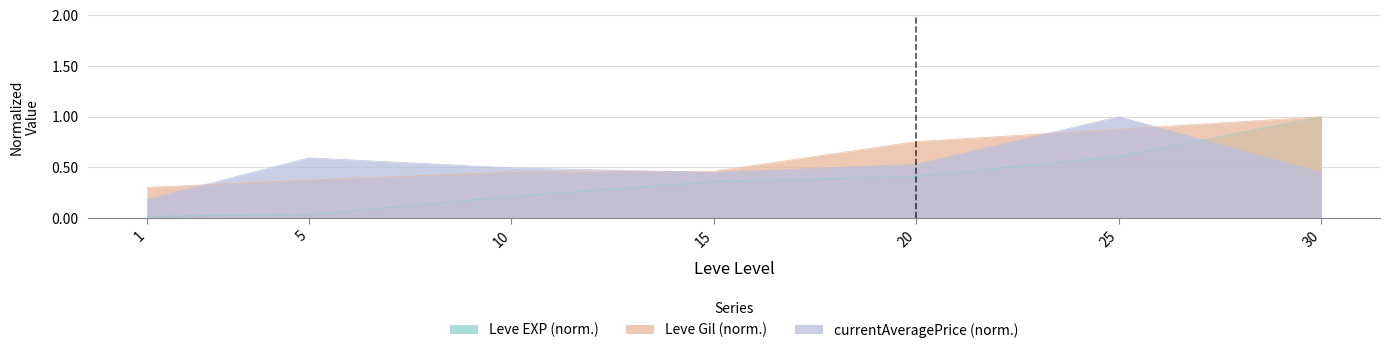

True or false: currentAveragePrice has a value of 0.4 at 30.

True